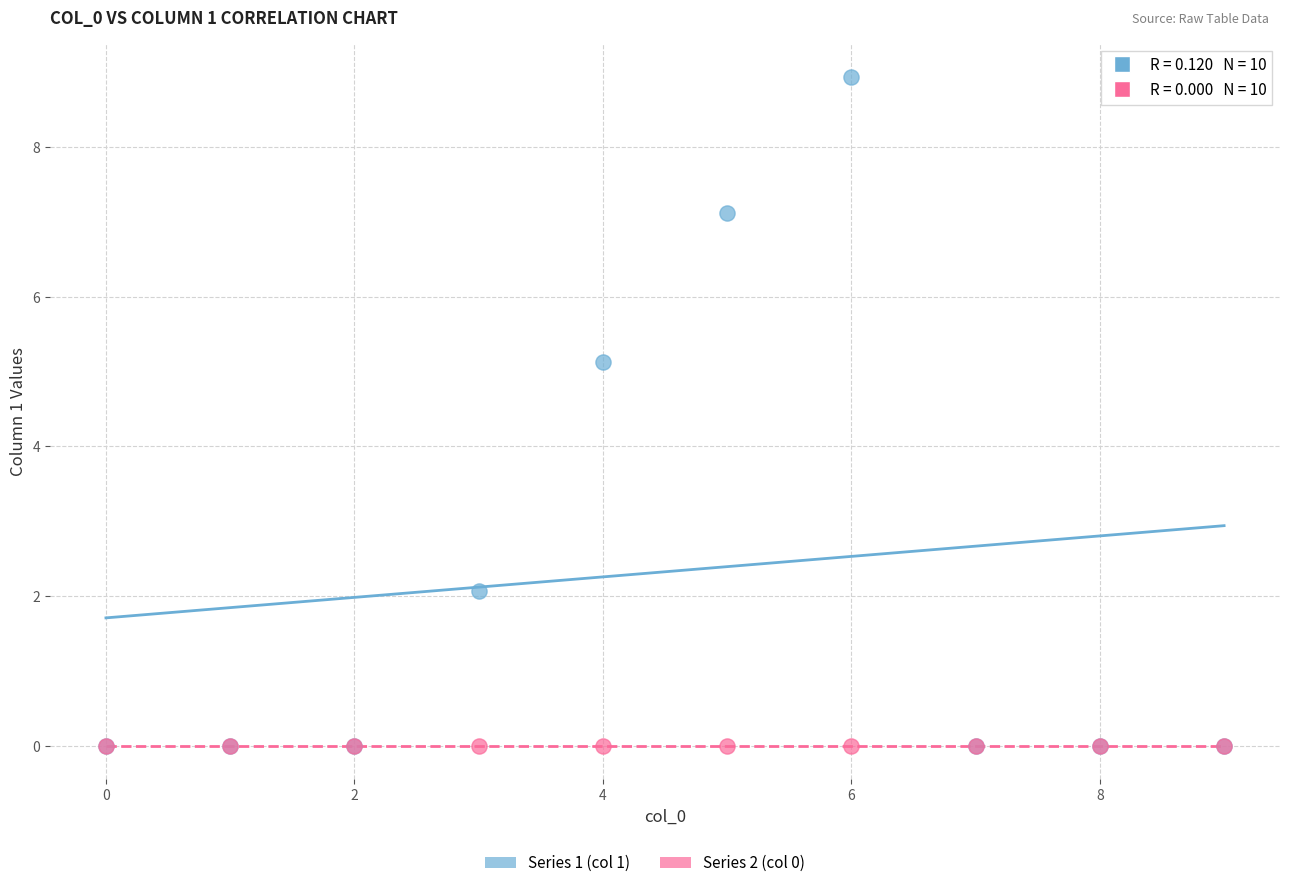

Across all series, what Y value is closest to 4?

5.1